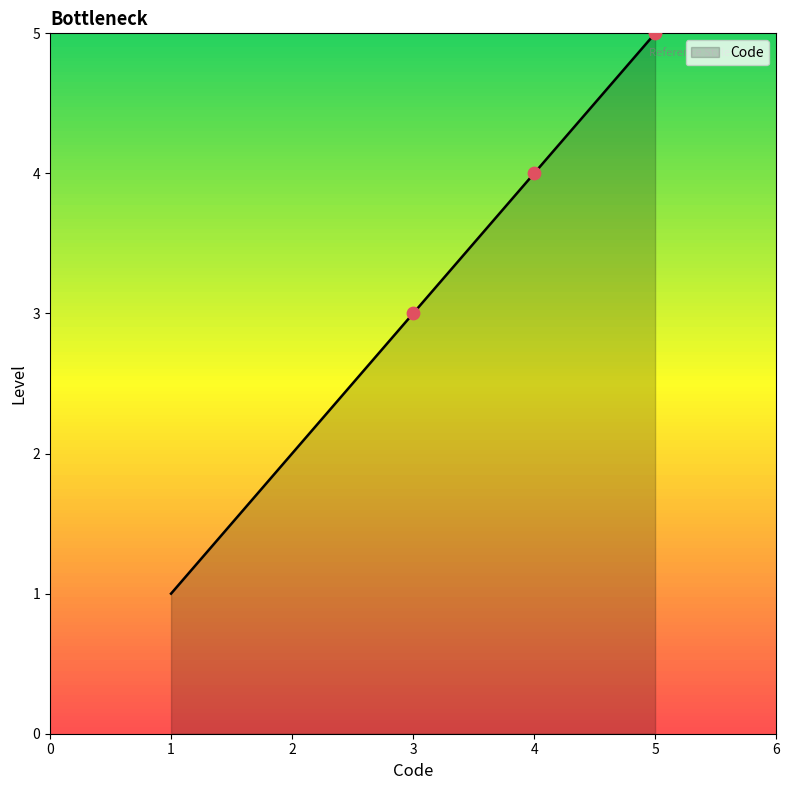

Between 3 and 2, which is larger?

3